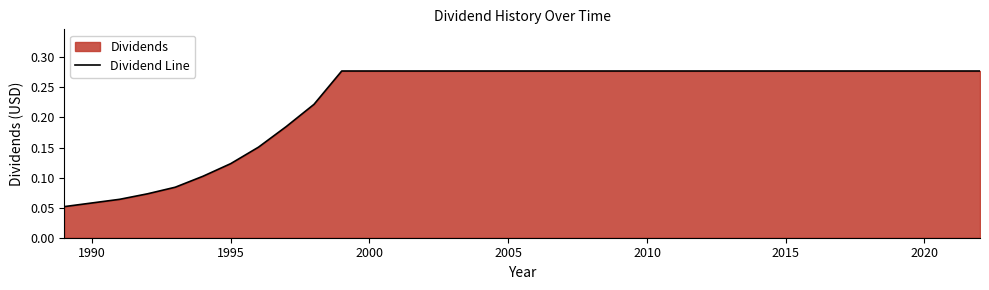

What is the maximum value shown in the chart?

0.3